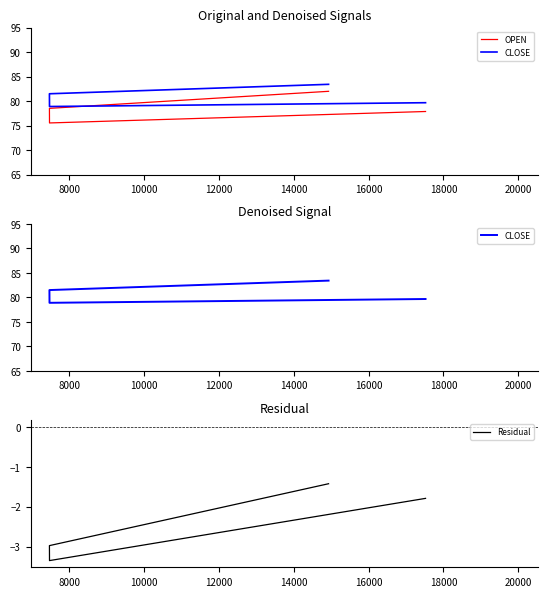

True or false: OPEN and Residual intersect in this chart.

False